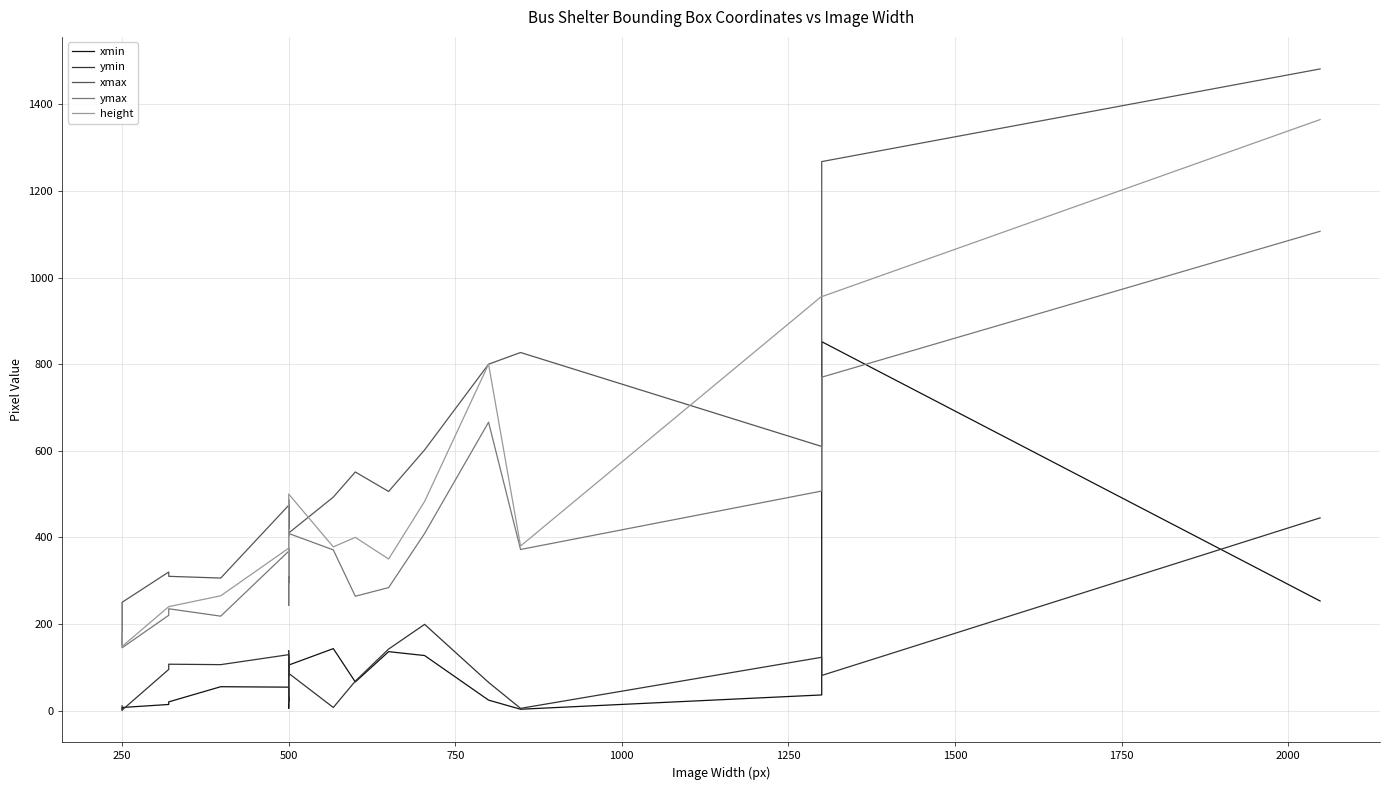

At how many categories does at least one series exceed 273?

19